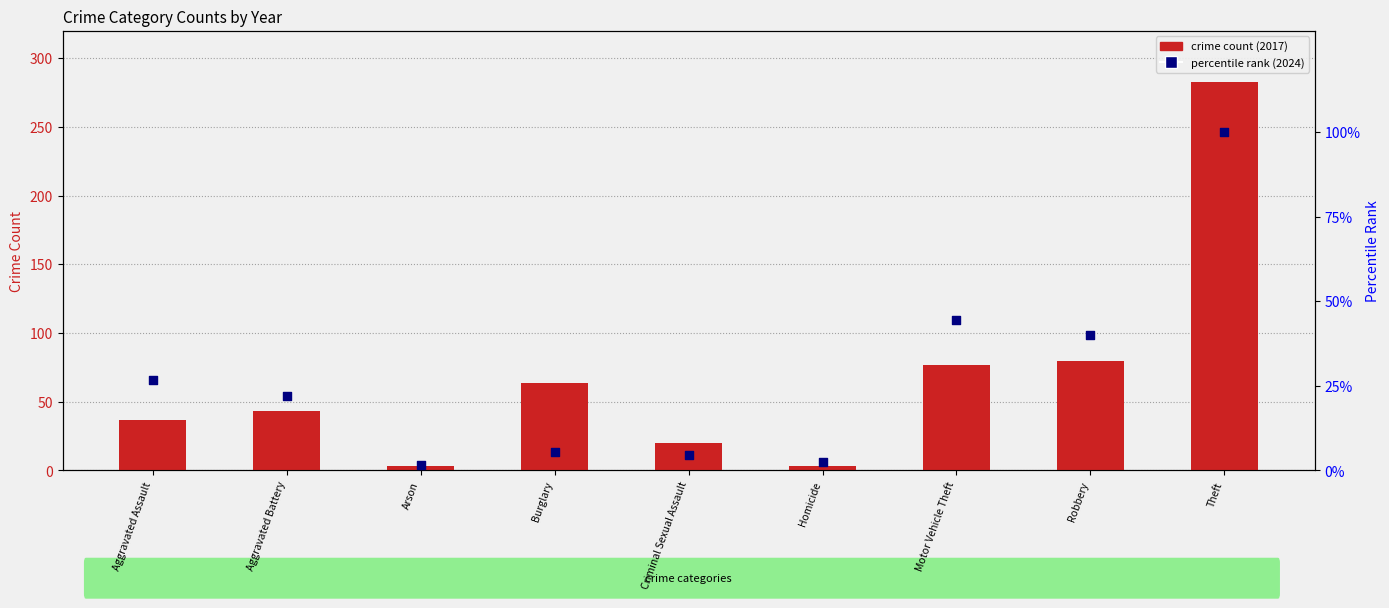

Which series reaches the maximum Y coordinate?

crime count 2017